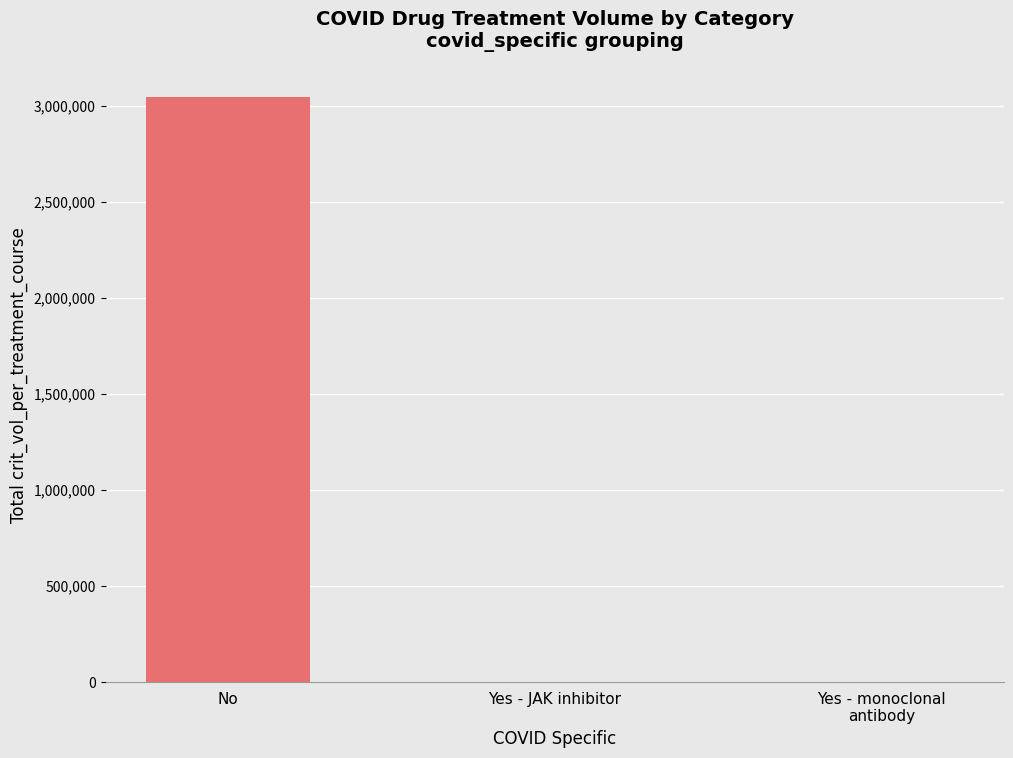

True or false: the data shows 3046887.8 at No.

True